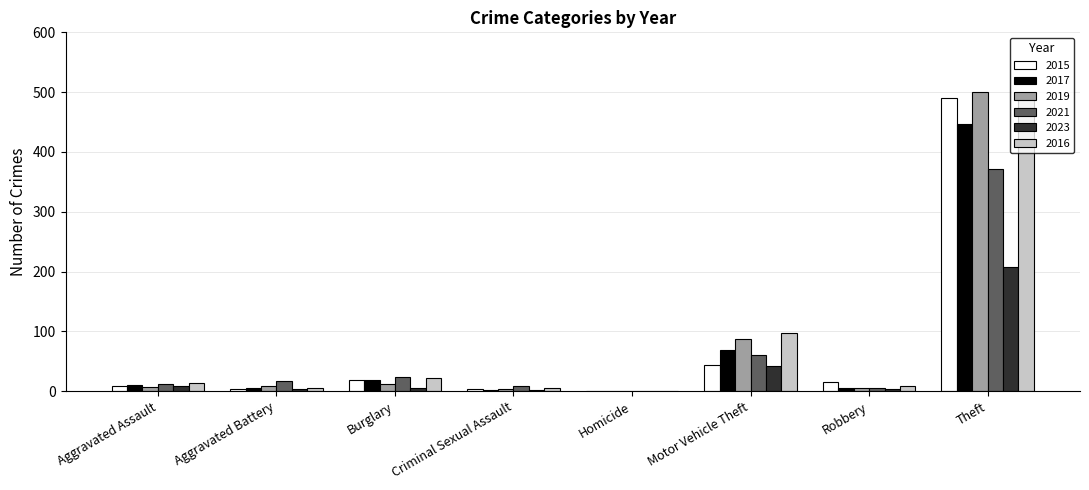

Is the value of 2017 at Burglary greater than the value of 2016 at Aggravated Assault?

Yes